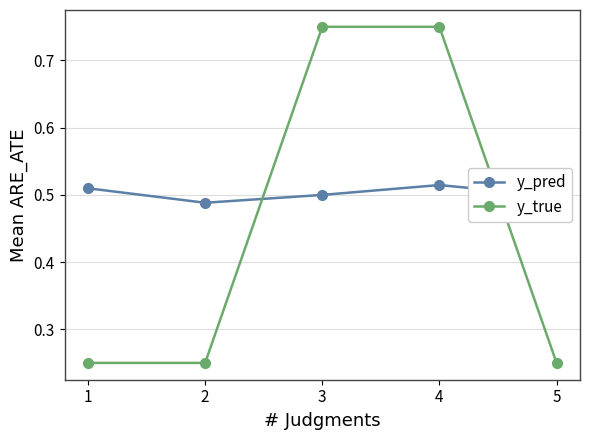

True or false: y_pred has more than 0 interior local peaks.

True